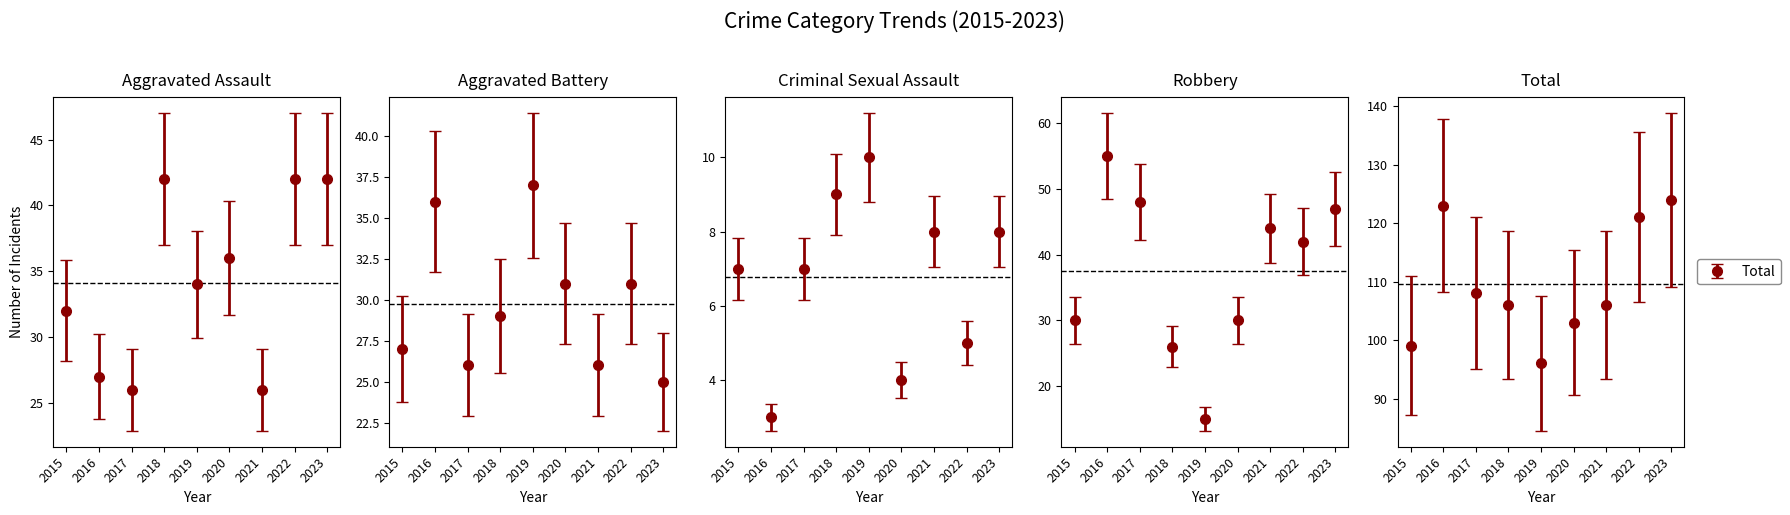

Where does the Criminal Sexual Assault series first go above 7?

2018